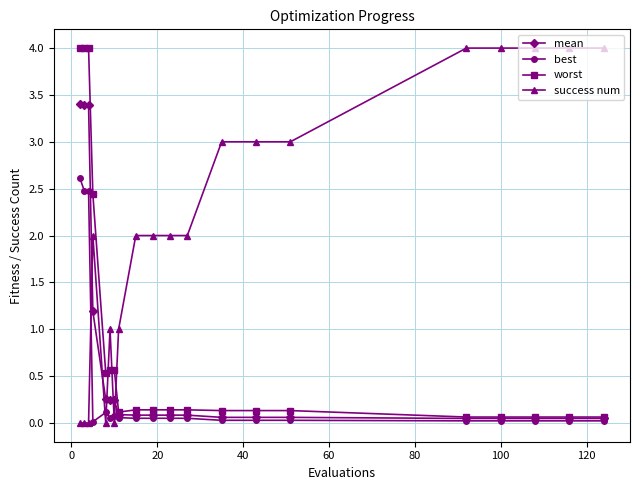

Which series has the largest total across all categories?

success num